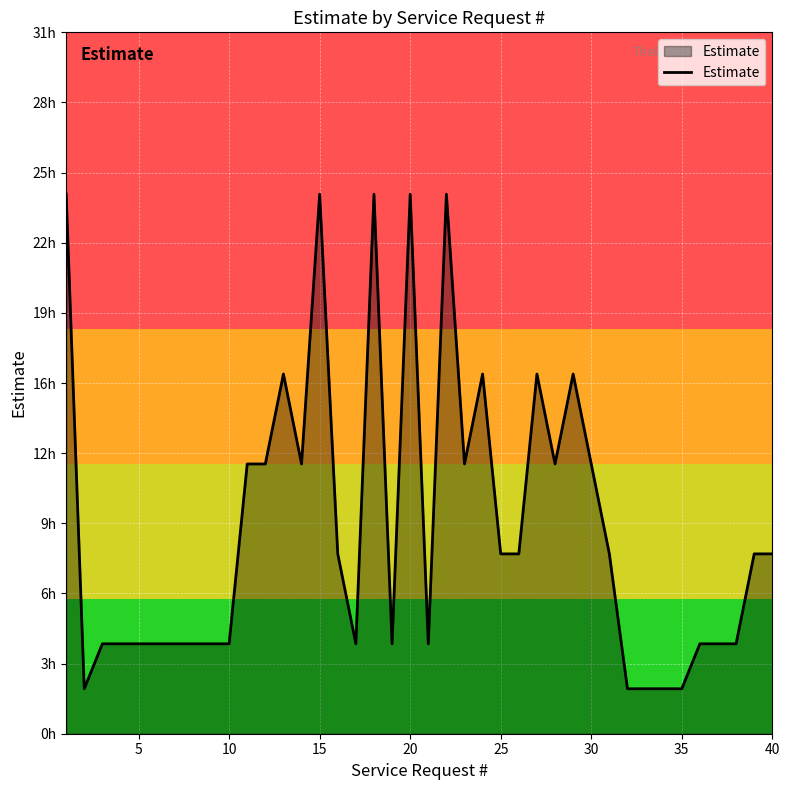

Is this an area chart (filled region under the line)?

Yes